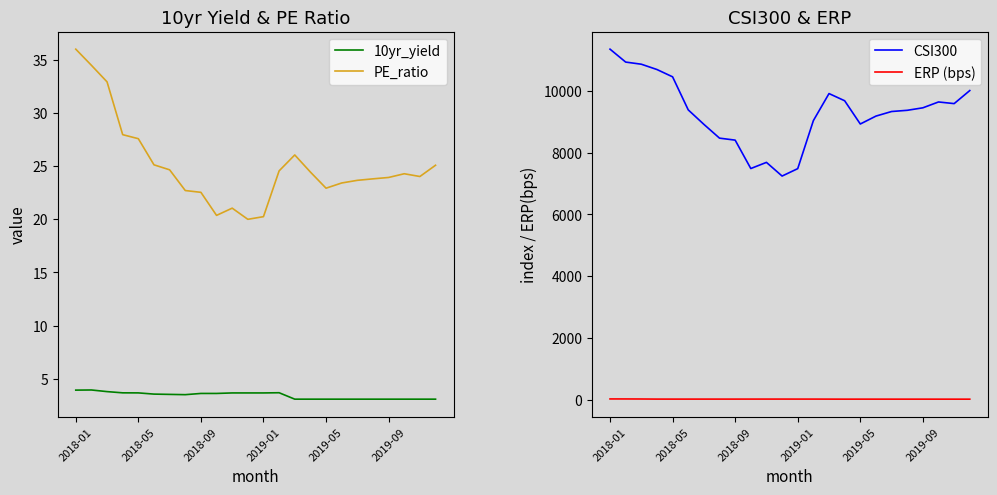

True or false: 10yr_yield and PE_ratio cross at least once.

False